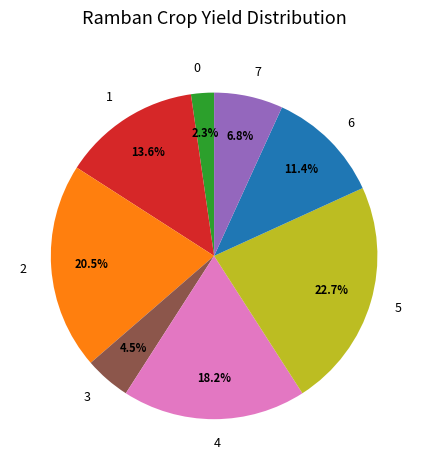

To the nearest percent, what percentage of the pie is 1?

14%